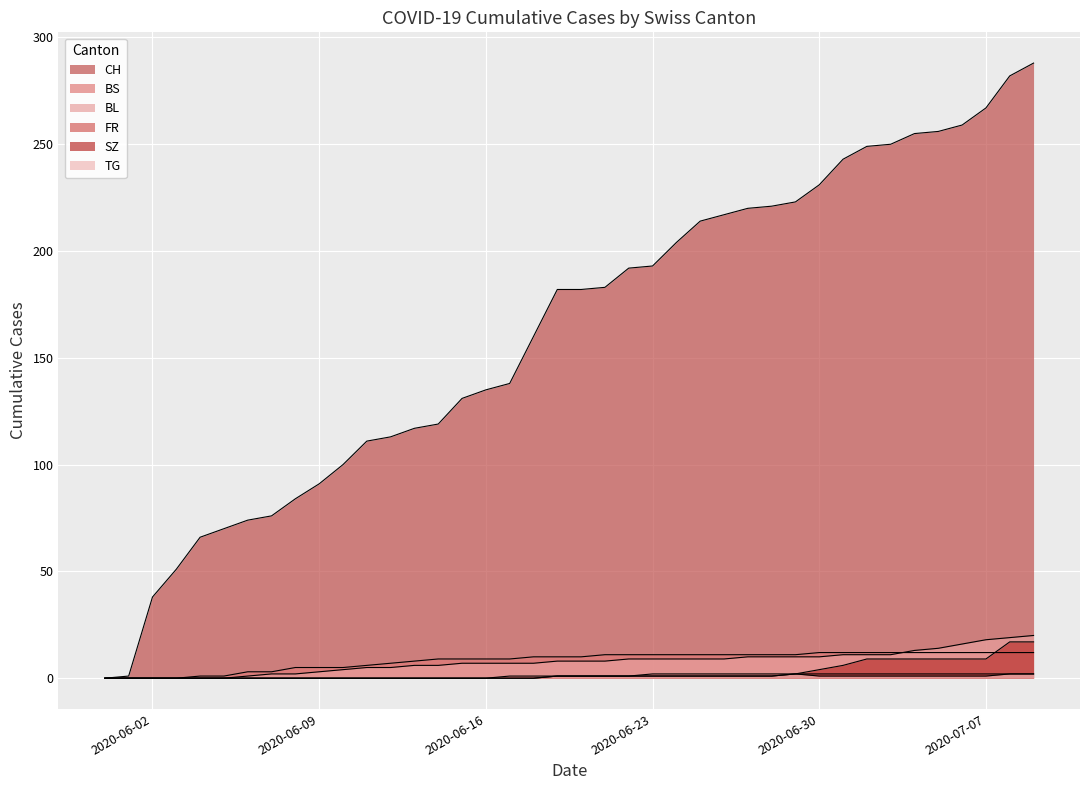

Where does the FR series first go above 1?

2020-06-23